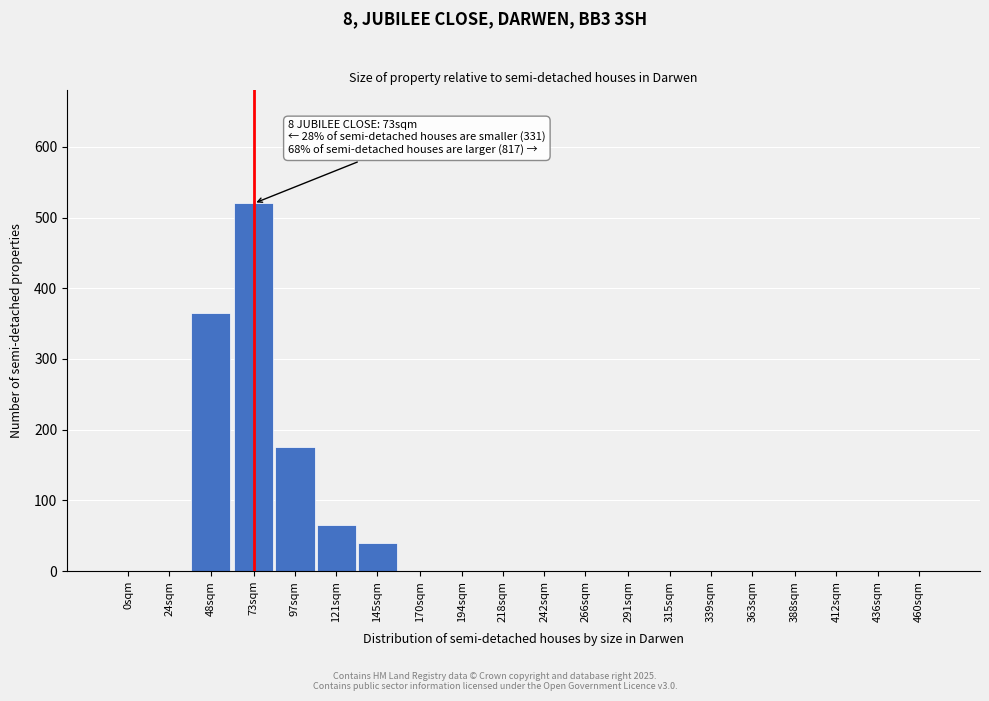

Reading right to left, list all the values displayed in this chart.

460sqm=0	436sqm=0	412sqm=0	388sqm=0	363sqm=0	339sqm=0	315sqm=0	291sqm=0	266sqm=0	242sqm=0	218sqm=0	194sqm=0	170sqm=0	145sqm=40	121sqm=65	97sqm=175	73sqm=520	48sqm=365	24sqm=0	0sqm=0